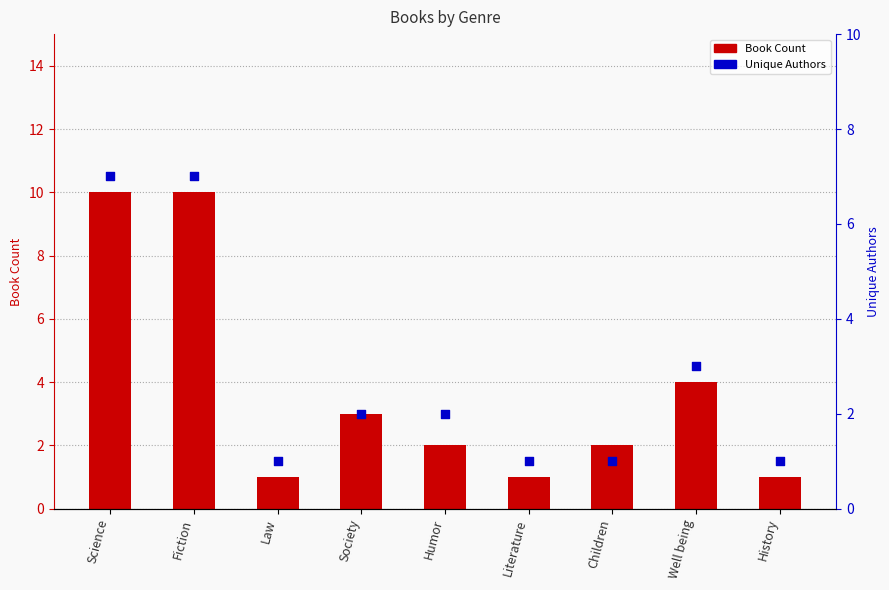

Which series contains the highest Y value?

Book Count